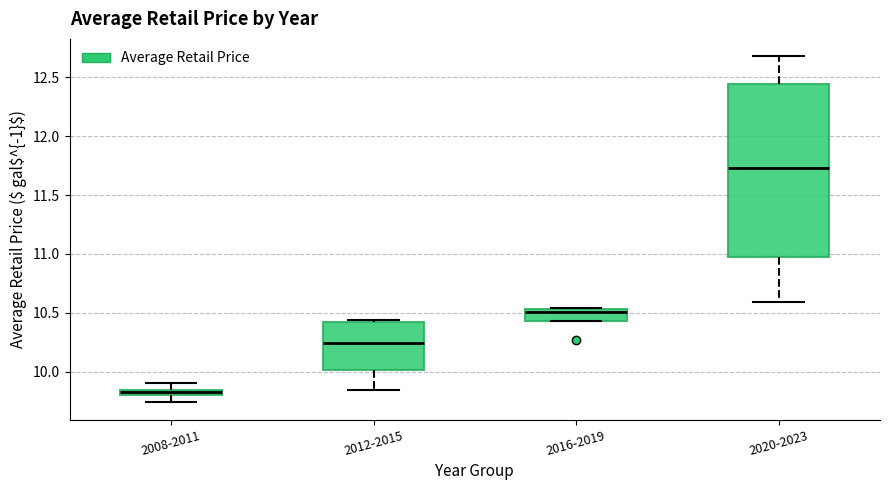

Where is the lower edge of the box for 2020-2023 on the y-axis? The values are not printed on the chart, so give them approximately, as read against the axis.

10.95